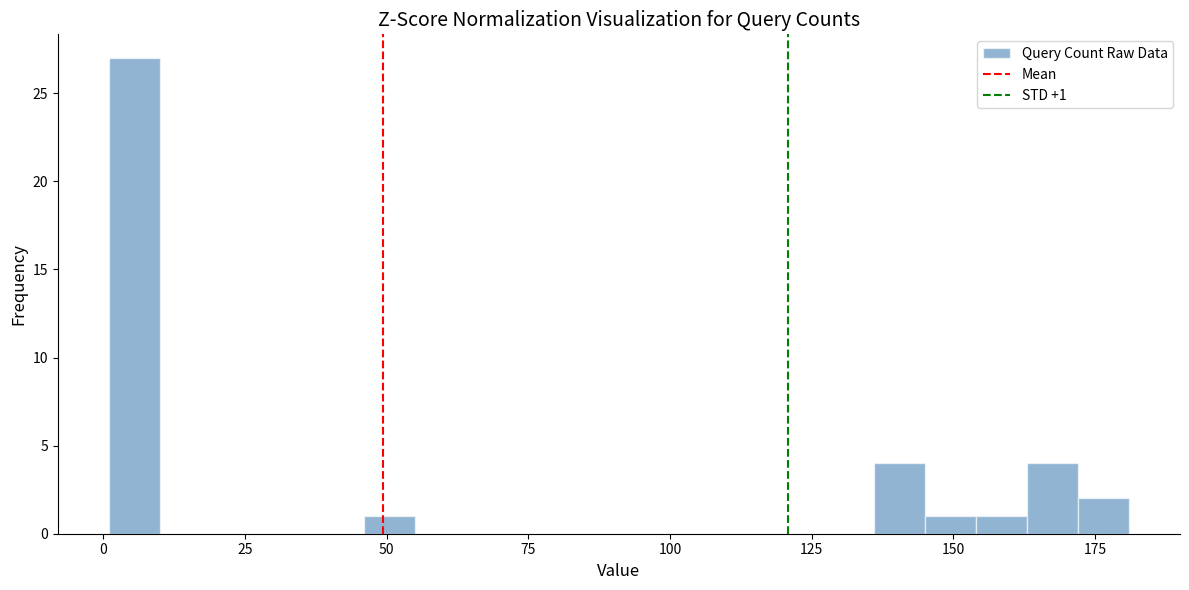

Around what value on the x-axis is the tallest bar? Give the approximate position of its centre, as read against the axis.

5